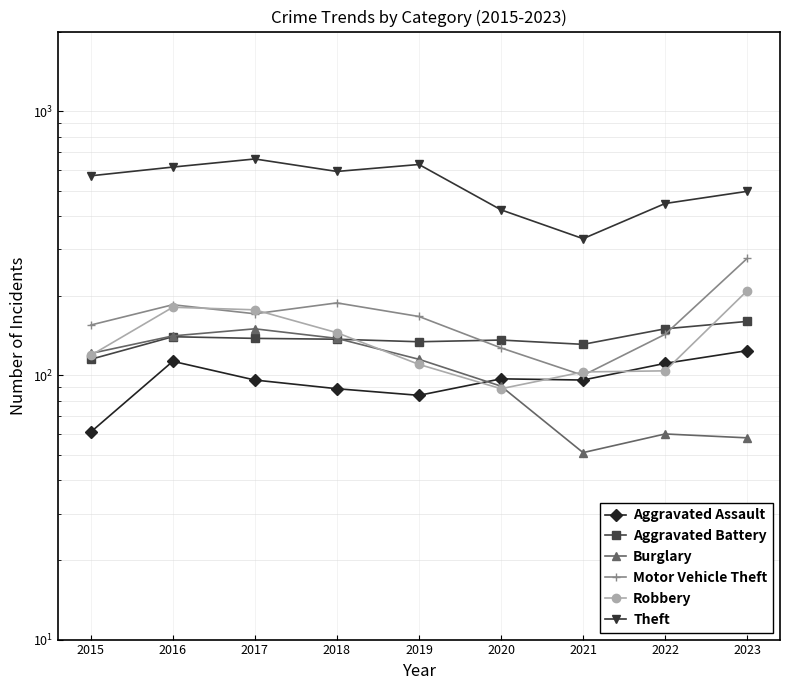

Is the value of Theft at 2015 greater than the value of Aggravated Assault at 2019?

Yes